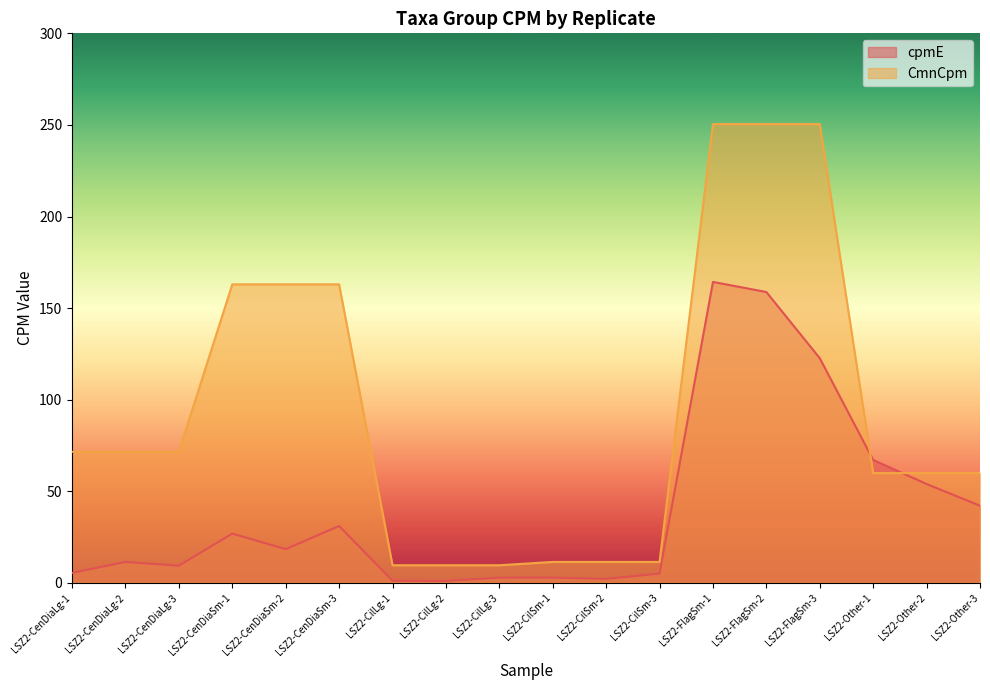

What are all the series names shown in the legend?

cpmE, CmnCpm